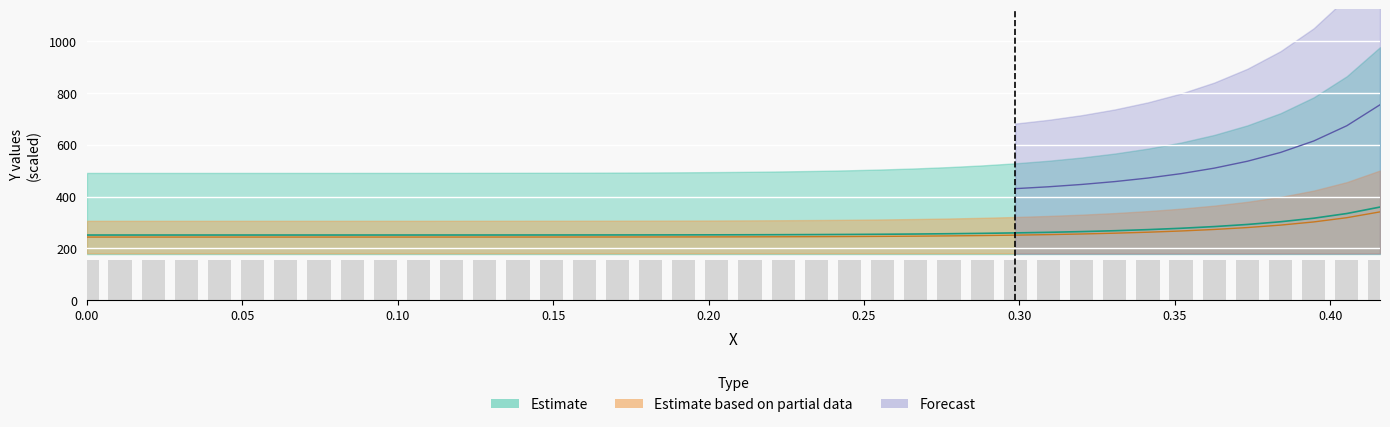

How many out1_Y values are between 155 and 156?

40